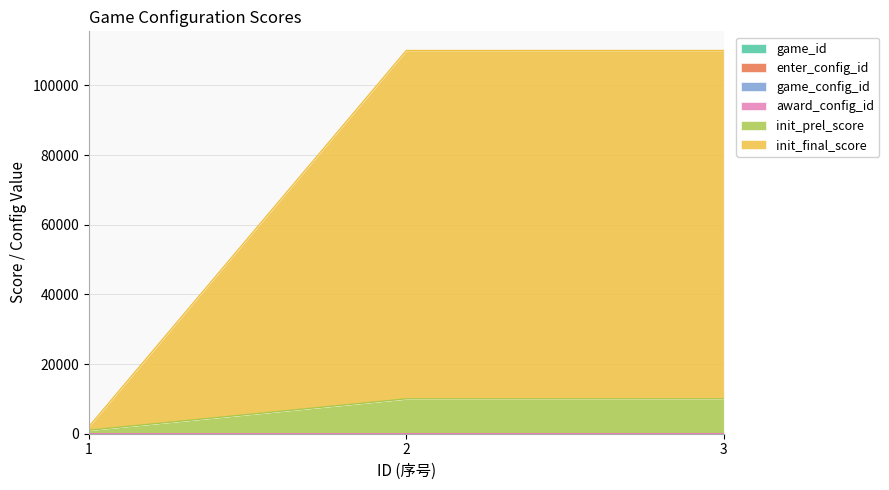

How many game_config_id values are between 3 and 9?

3